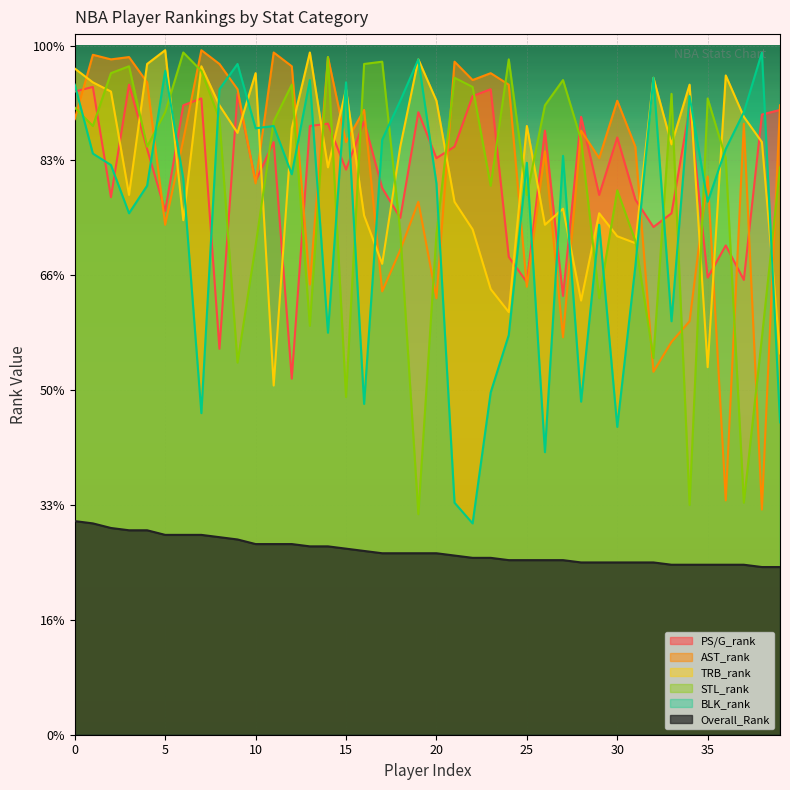

Which series ends up on top after the final intersection of BLK_rank and PS/G_rank?

PS/G_rank